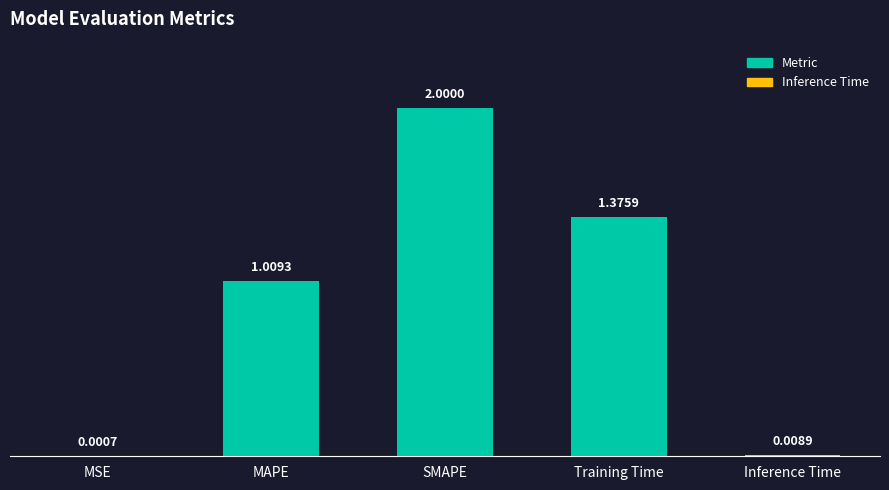

Are the bars horizontal?

No